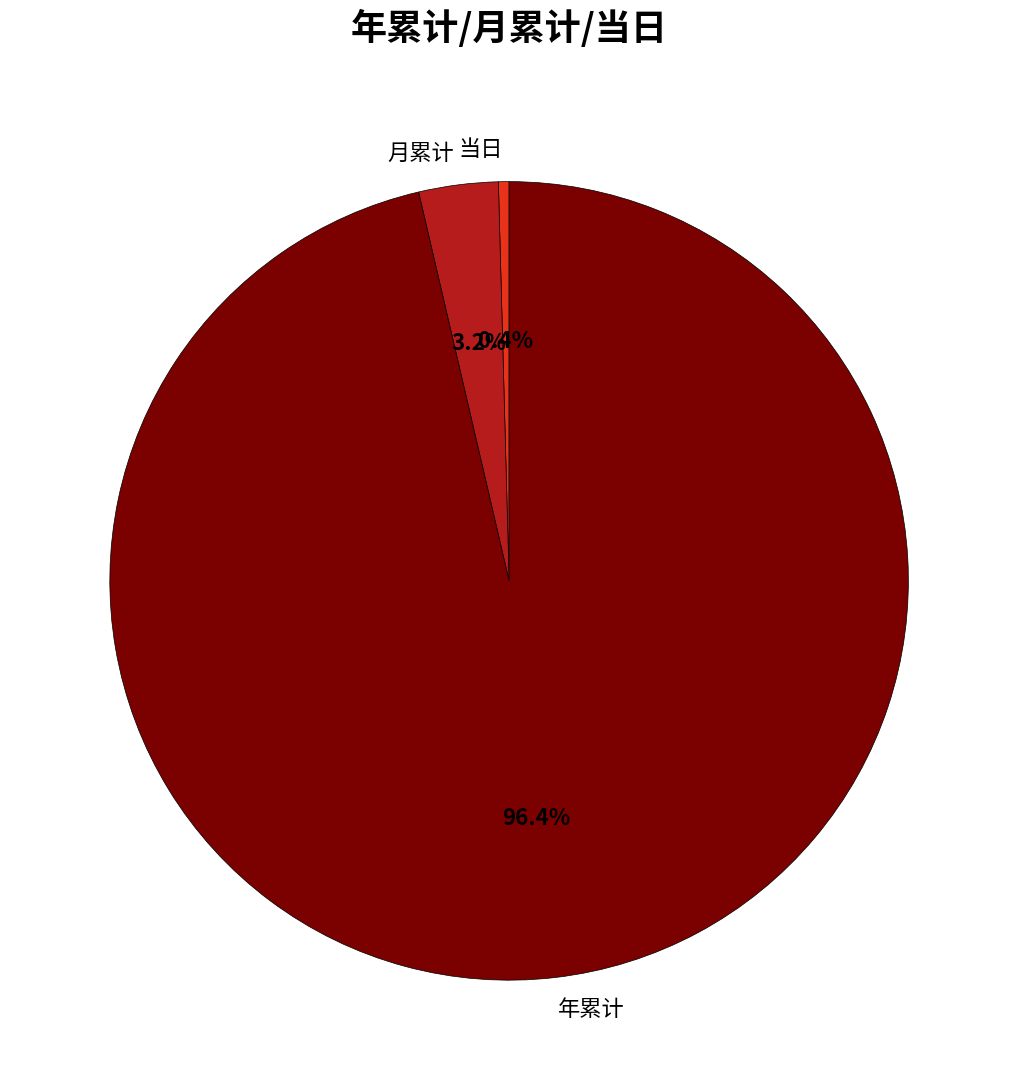

How many segments does this pie chart have?

3